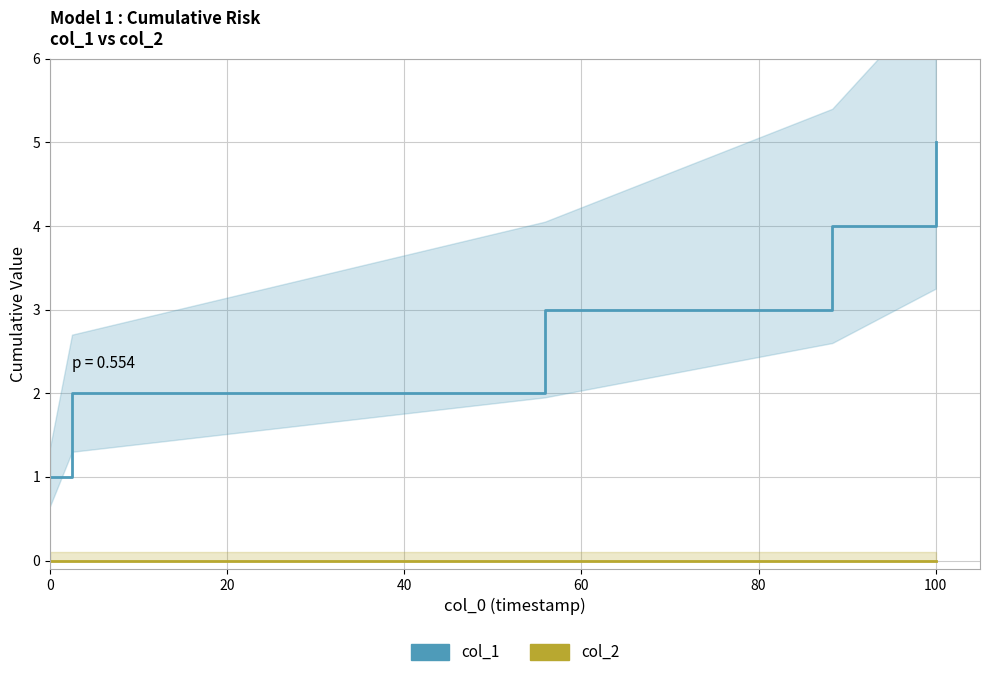

Reading left to right, extract all data points from this chart.

col_1: 1	2	3	4	5
col_2: 0	0	0	0	0